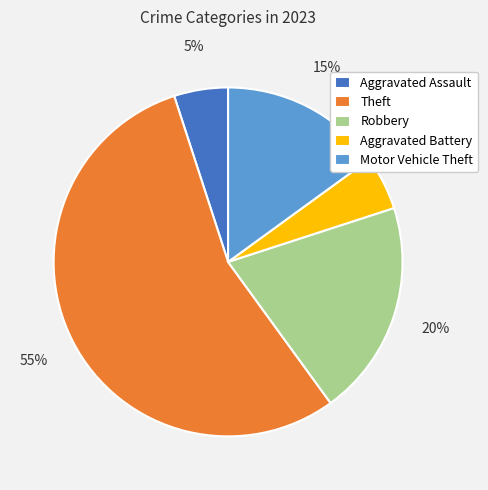

To the nearest percent, what is the combined percentage of Motor Vehicle Theft and Aggravated Assault?

20%